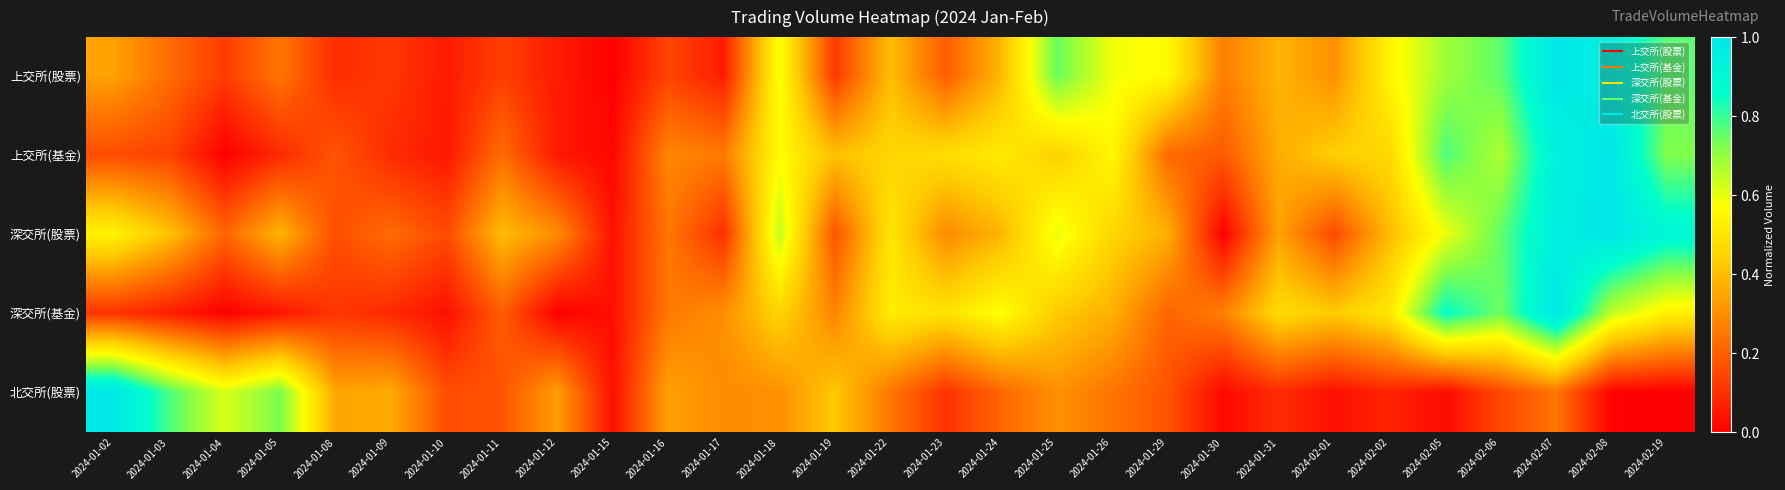

Reading left to right, list all the values displayed in this chart.

上交所(股票): 2024-01-02=0.3	2024-01-03=0.2	2024-01-04=0.1	2024-01-05=0.2	2024-01-08=0.1	2024-01-09=0.1	2024-01-10=0.1	2024-01-11=0.1	2024-01-12=0.1	2024-01-15=0.0	2024-01-16=0.1	2024-01-17=0.1	2024-01-18=0.6	2024-01-19=0.1	2024-01-22=0.4	2024-01-23=0.2	2024-01-24=0.4	2024-01-25=0.7	2024-01-26=0.6	2024-01-29=0.6	2024-01-30=0.3	2024-01-31=0.4	2024-02-01=0.3	2024-02-02=0.5	2024-02-05=0.7	2024-02-06=0.8	2024-02-07=1.0	2024-02-08=0.9	2024-02-19=0.8
上交所(基金): 2024-01-02=0.2	2024-01-03=0.1	2024-01-04=0.0	2024-01-05=0.1	2024-01-08=0.2	2024-01-09=0.1	2024-01-10=0.0	2024-01-11=0.2	2024-01-12=0.1	2024-01-15=0.0	2024-01-16=0.3	2024-01-17=0.3	2024-01-18=0.6	2024-01-19=0.4	2024-01-22=0.5	2024-01-23=0.5	2024-01-24=0.5	2024-01-25=0.4	2024-01-26=0.6	2024-01-29=0.2	2024-01-30=0.2	2024-01-31=0.4	2024-02-01=0.4	2024-02-02=0.5	2024-02-05=0.8	2024-02-06=0.7	2024-02-07=0.9	2024-02-08=1.0	2024-02-19=0.7
深交所(股票): 2024-01-02=0.5	2024-01-03=0.4	2024-01-04=0.2	2024-01-05=0.4	2024-01-08=0.2	2024-01-09=0.2	2024-01-10=0.2	2024-01-11=0.4	2024-01-12=0.3	2024-01-15=0.0	2024-01-16=0.2	2024-01-17=0.1	2024-01-18=0.6	2024-01-19=0.2	2024-01-22=0.5	2024-01-23=0.3	2024-01-24=0.4	2024-01-25=0.6	2024-01-26=0.5	2024-01-29=0.4	2024-01-30=0.0	2024-01-31=0.3	2024-02-01=0.2	2024-02-02=0.4	2024-02-05=0.6	2024-02-06=0.8	2024-02-07=1.0	2024-02-08=1.0	2024-02-19=0.9
深交所(基金): 2024-01-02=0.1	2024-01-03=0.1	2024-01-04=0.0	2024-01-05=0.0	2024-01-08=0.1	2024-01-09=0.1	2024-01-10=0.0	2024-01-11=0.2	2024-01-12=0.0	2024-01-15=0.0	2024-01-16=0.3	2024-01-17=0.3	2024-01-18=0.5	2024-01-19=0.3	2024-01-22=0.5	2024-01-23=0.5	2024-01-24=0.6	2024-01-25=0.4	2024-01-26=0.4	2024-01-29=0.2	2024-01-30=0.3	2024-01-31=0.5	2024-02-01=0.4	2024-02-02=0.5	2024-02-05=0.9	2024-02-06=0.7	2024-02-07=1.0	2024-02-08=0.6	2024-02-19=0.5
北交所(股票): 2024-01-02=1.0	2024-01-03=0.8	2024-01-04=0.6	2024-01-05=0.7	2024-01-08=0.4	2024-01-09=0.4	2024-01-10=0.2	2024-01-11=0.2	2024-01-12=0.3	2024-01-15=0.0	2024-01-16=0.3	2024-01-17=0.3	2024-01-18=0.3	2024-01-19=0.4	2024-01-22=0.3	2024-01-23=0.1	2024-01-24=0.2	2024-01-25=0.3	2024-01-26=0.2	2024-01-29=0.2	2024-01-30=0.0	2024-01-31=0.1	2024-02-01=0.0	2024-02-02=0.1	2024-02-05=0.0	2024-02-06=0.2	2024-02-07=0.2	2024-02-08=0.0	2024-02-19=0.0